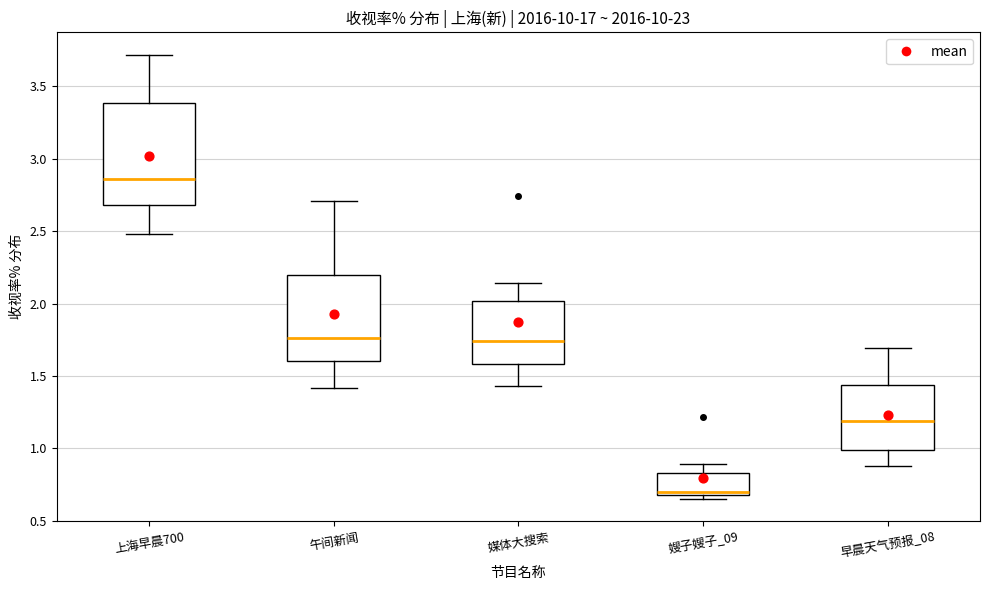

Where is the lower edge of the box for 上海早晨700 on the y-axis? The values are not printed on the chart, so give them approximately, as read against the axis.

2.70